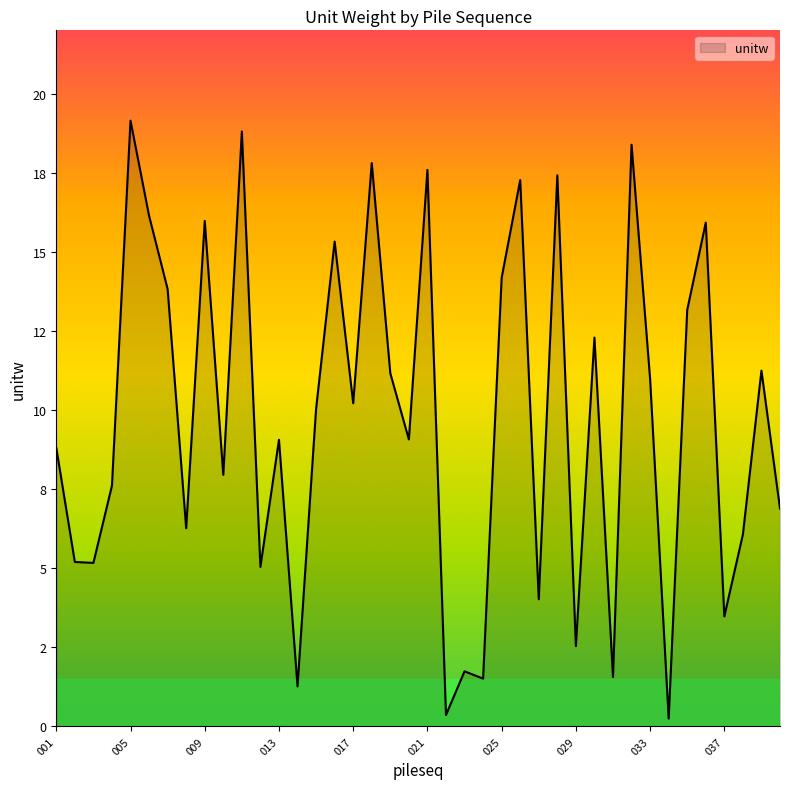

Which label corresponds to the smallest value in the chart?

034